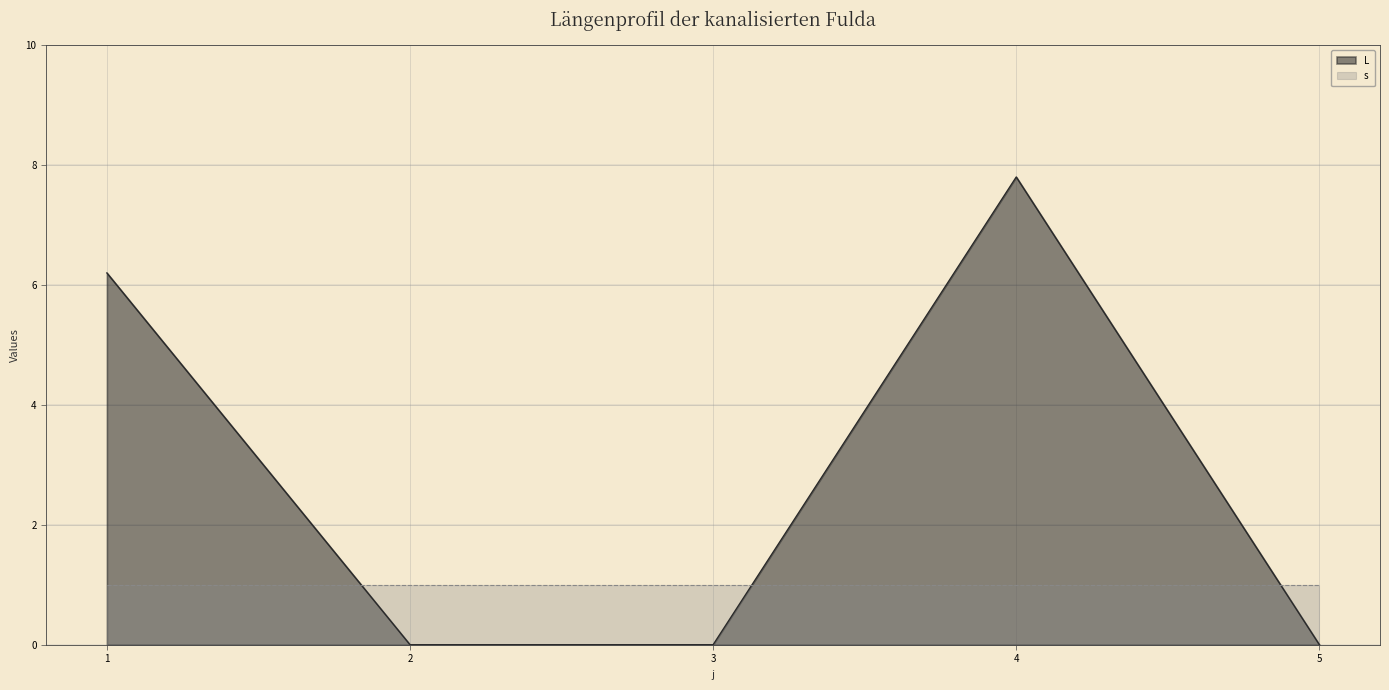

True or false: the data has more than 1 interior local peaks.

False